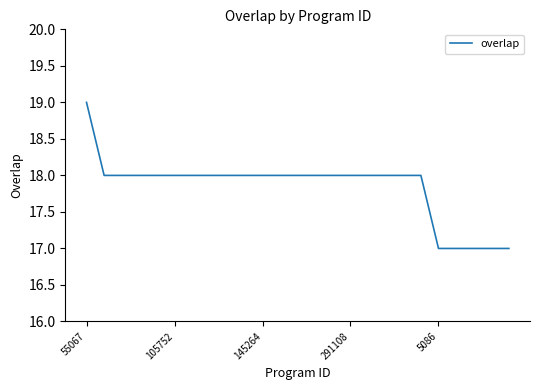

What is the minimum value shown in the chart?

17